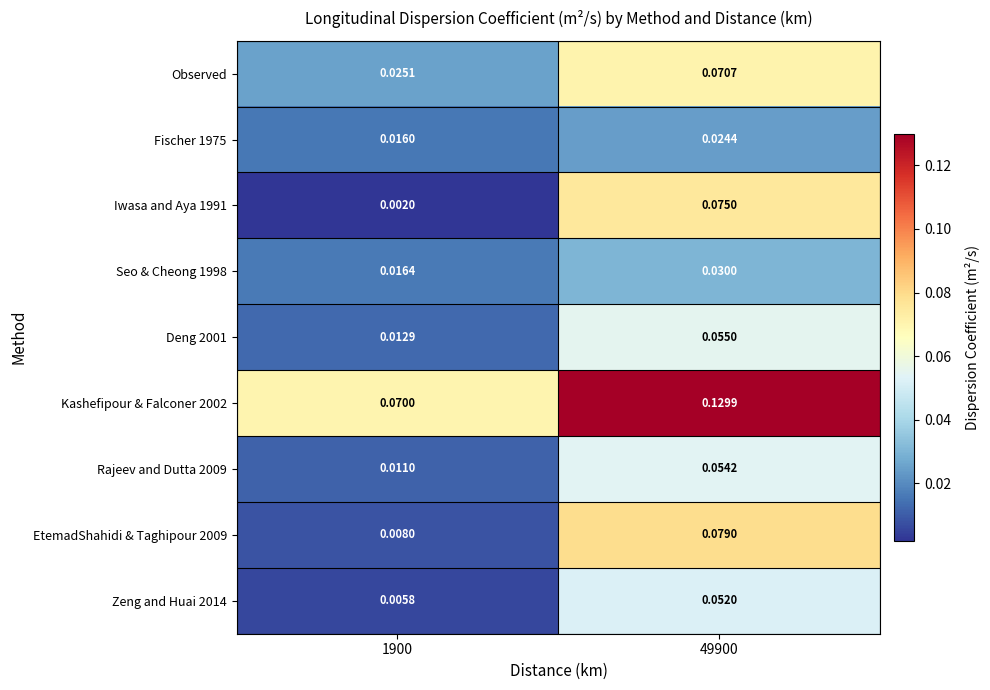

At which category is the sum across all series the highest?

49900